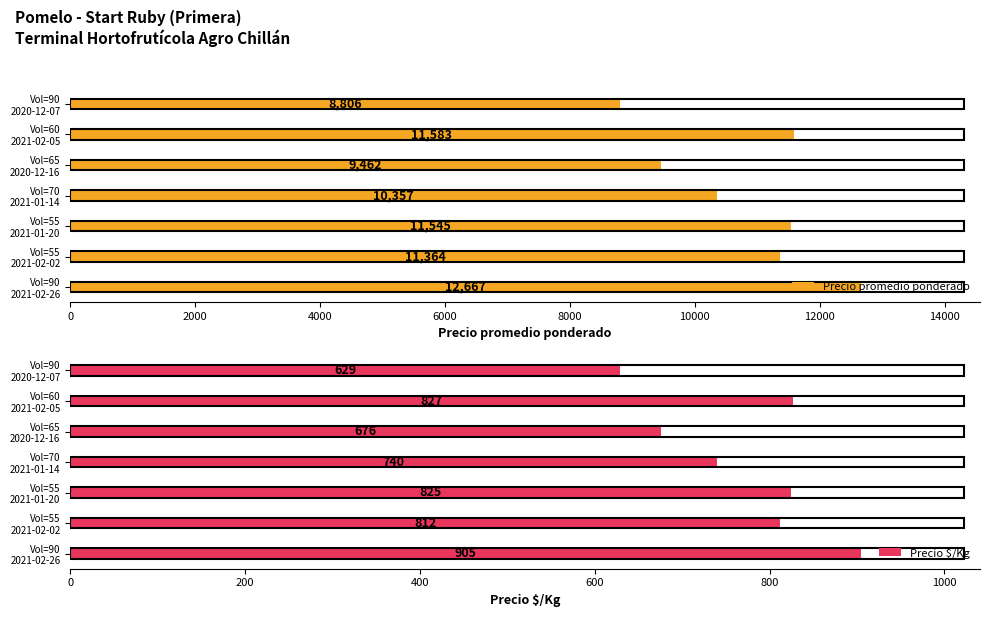

What is the difference between the second highest and second lowest values in the Precio promedio ponderado series?

2121